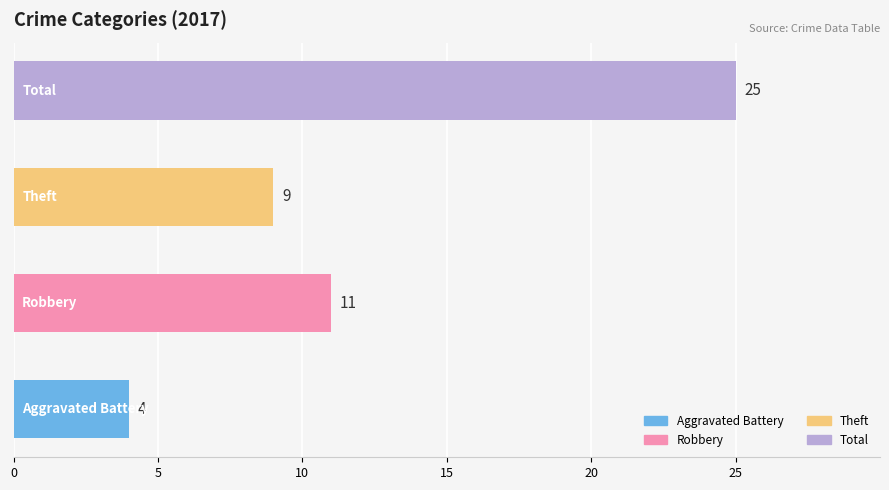

How many bars are there in total?

4